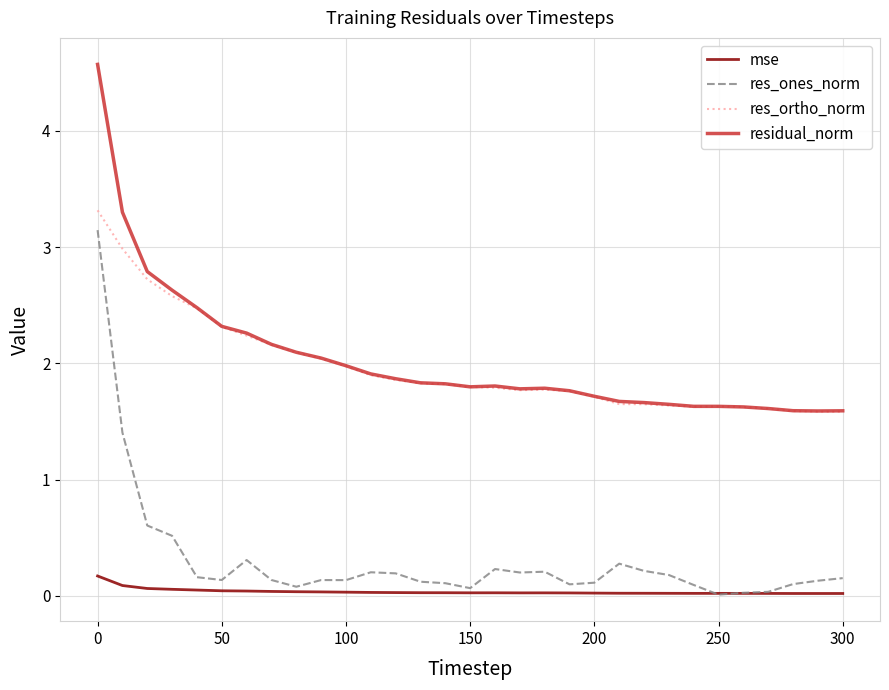

What is the lowest value of the res_ortho_norm series?

1.6